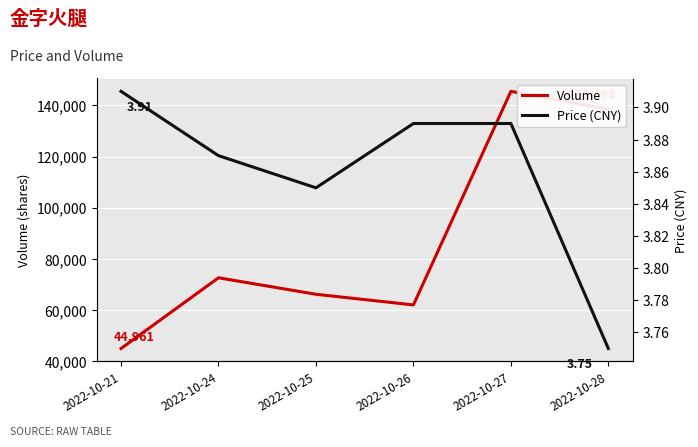

At which category does Price (CNY) reach its first local valley?

2022-10-25